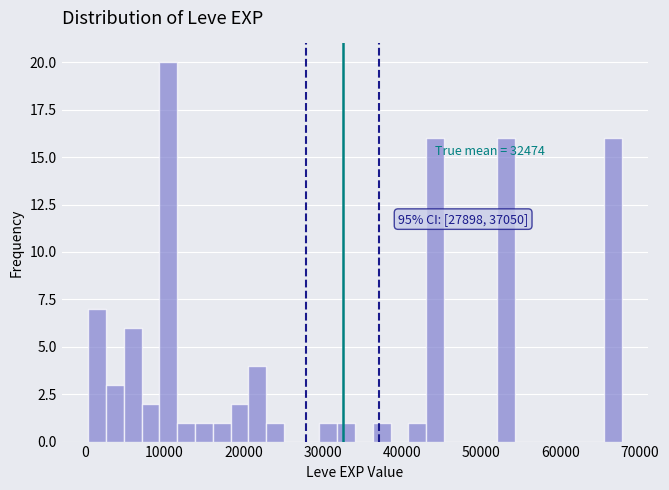

Around what value on the x-axis is the tallest bar? Give the approximate position of its centre, as read against the axis.

10000